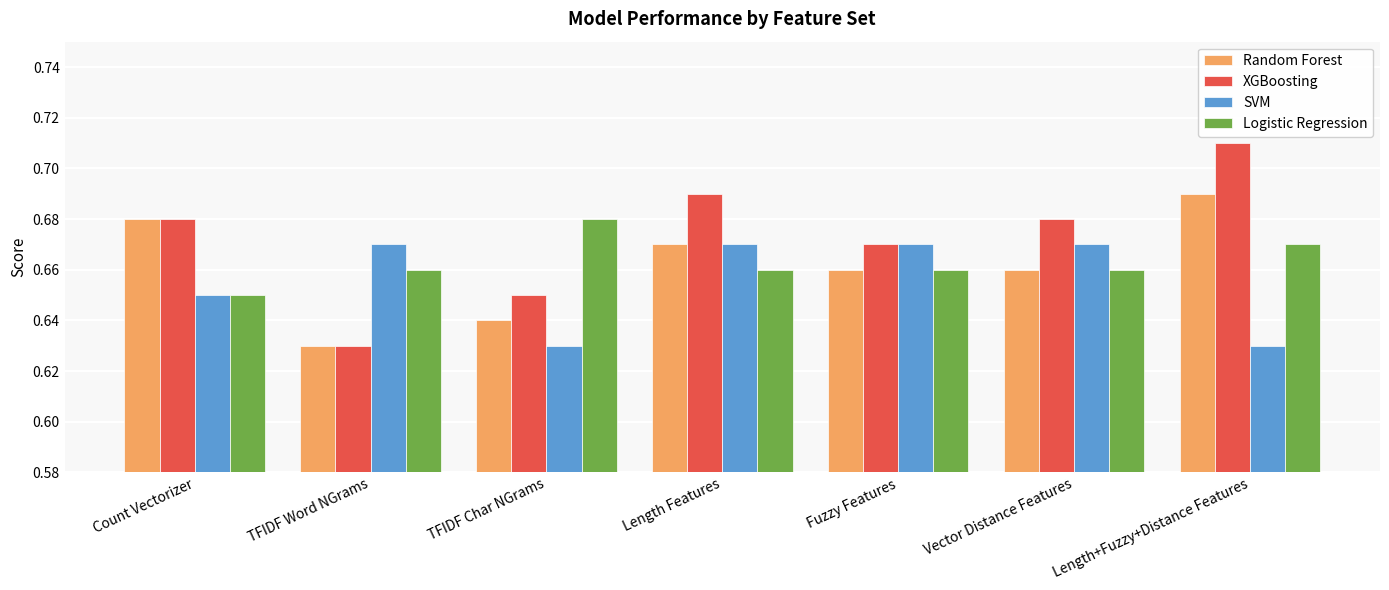

Count the number of categories in the chart.

7